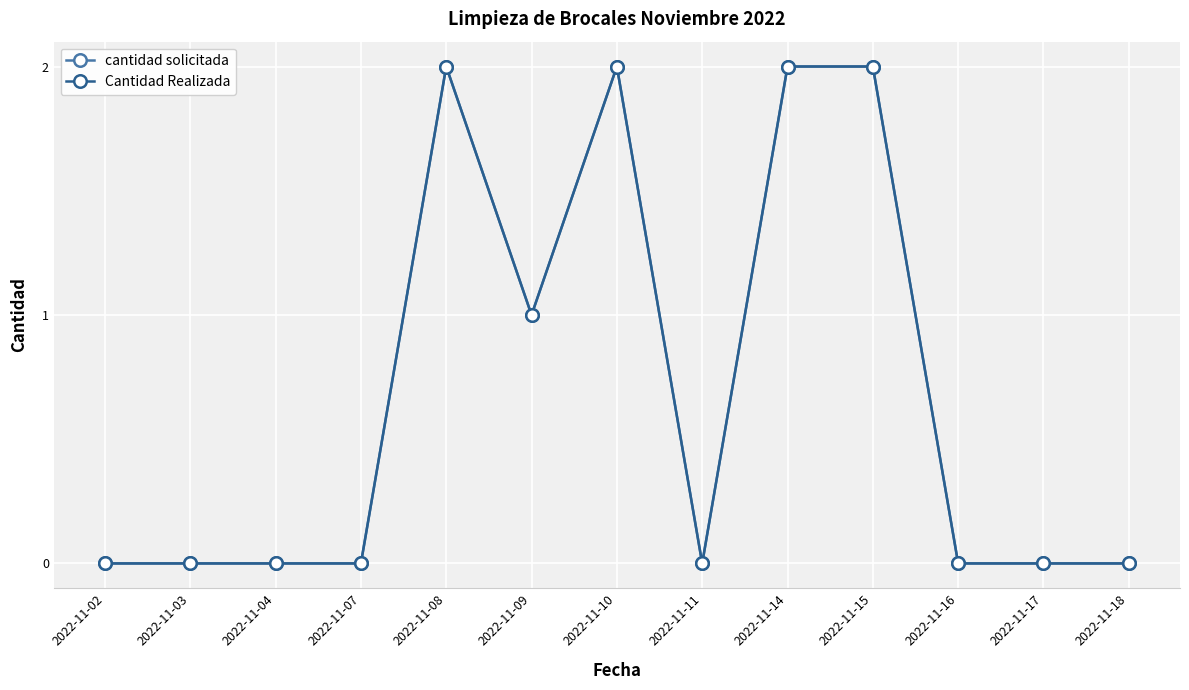

Reading left to right, list all the values displayed in this chart.

cantidad solicitada: 0	0	0	0	2	1	2	0	2	2	0	0	0
Cantidad Realizada: 0	0	0	0	2	1	2	0	2	2	0	0	0